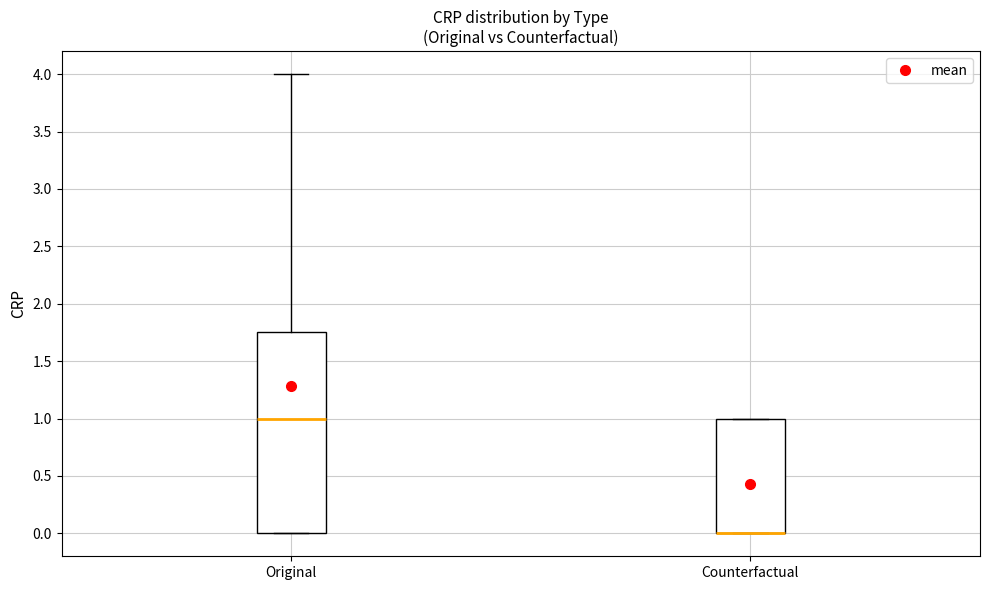

Where is the upper edge of the box for Counterfactual on the y-axis? The values are not printed on the chart, so give them approximately, as read against the axis.

1.00